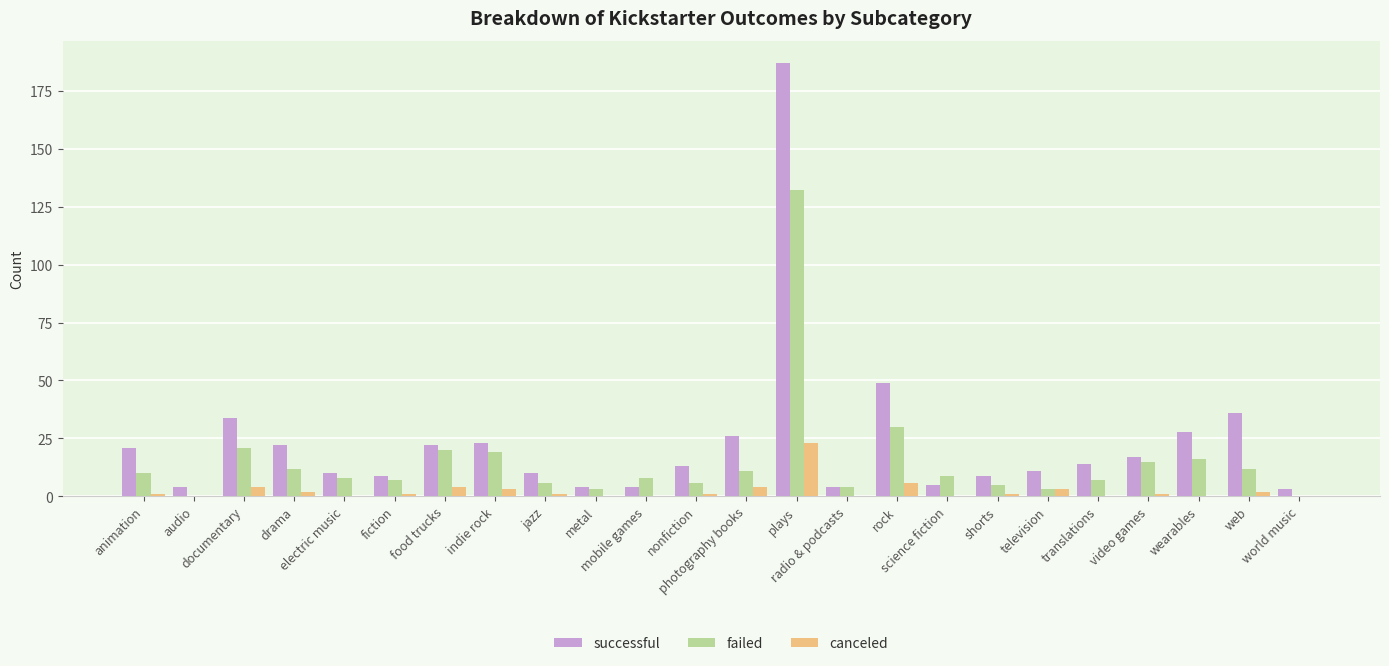

How many categories are shown in the chart?

24